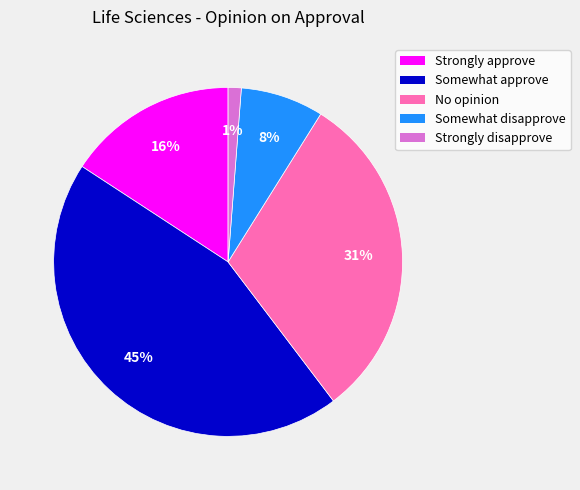

Which has a higher value, Strongly disapprove or Somewhat disapprove?

Somewhat disapprove